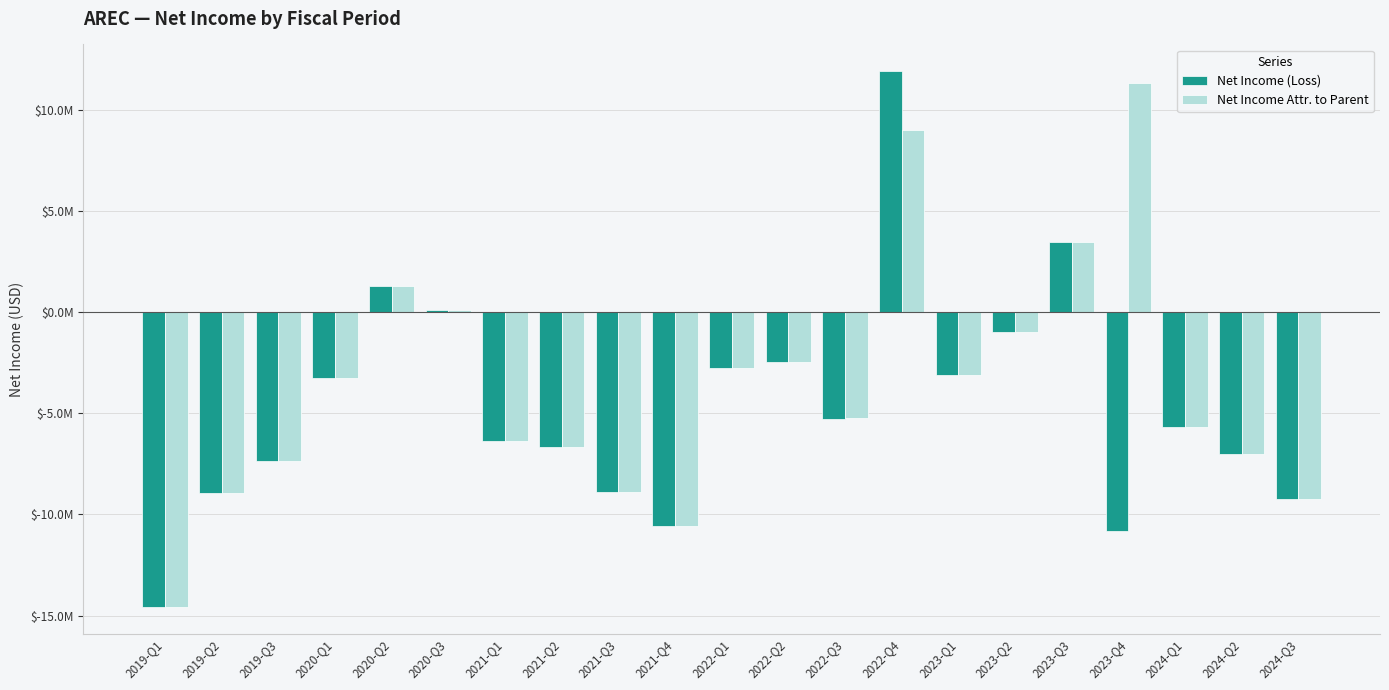

What is the difference between the Net Income (Loss) values at 2024-Q2 and 2020-Q1?

3735885